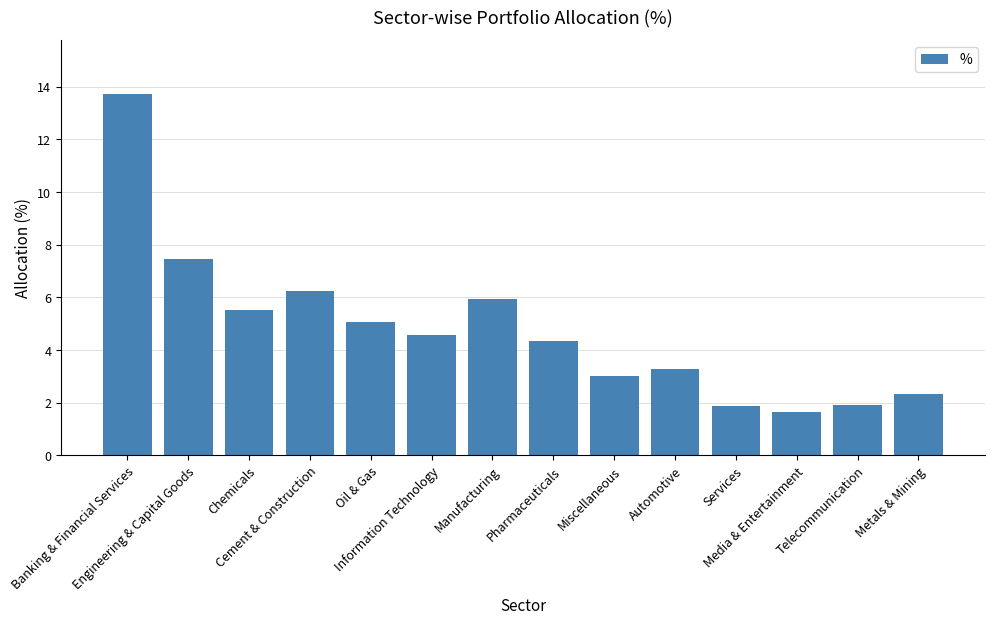

What is the sum of the values at Manufacturing and Oil & Gas?

11.0